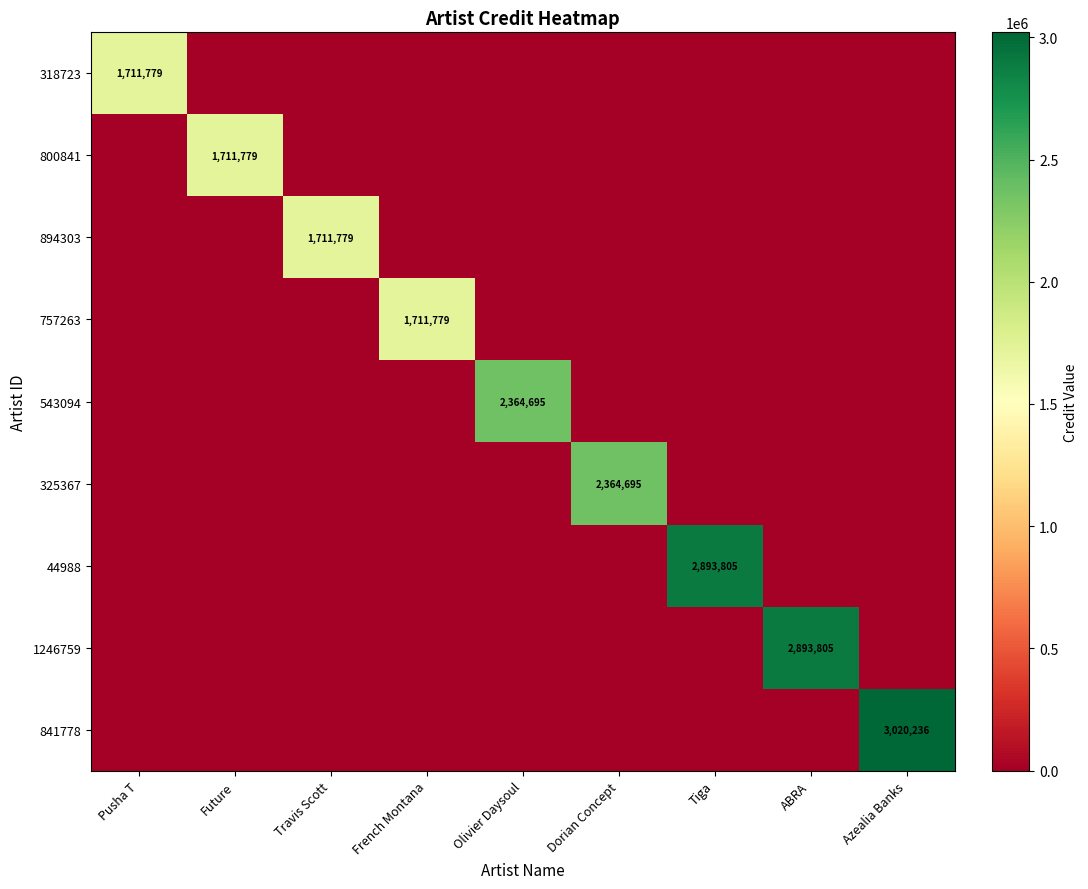

At which category is the sum across all series the highest?

Azealia Banks